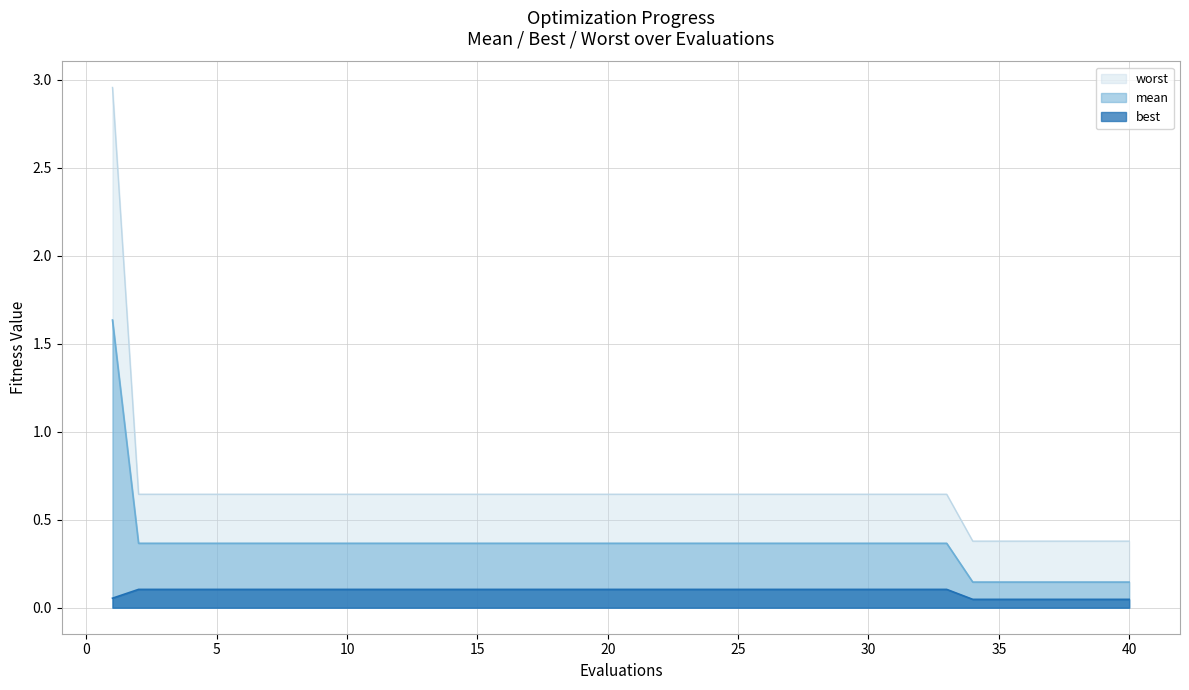

What is the sum of all best values?

3.7